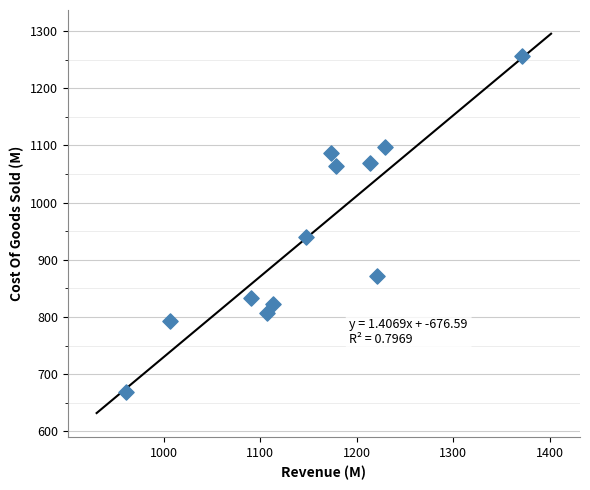

What Y value in the scatter plot is closest to 963?

939.9